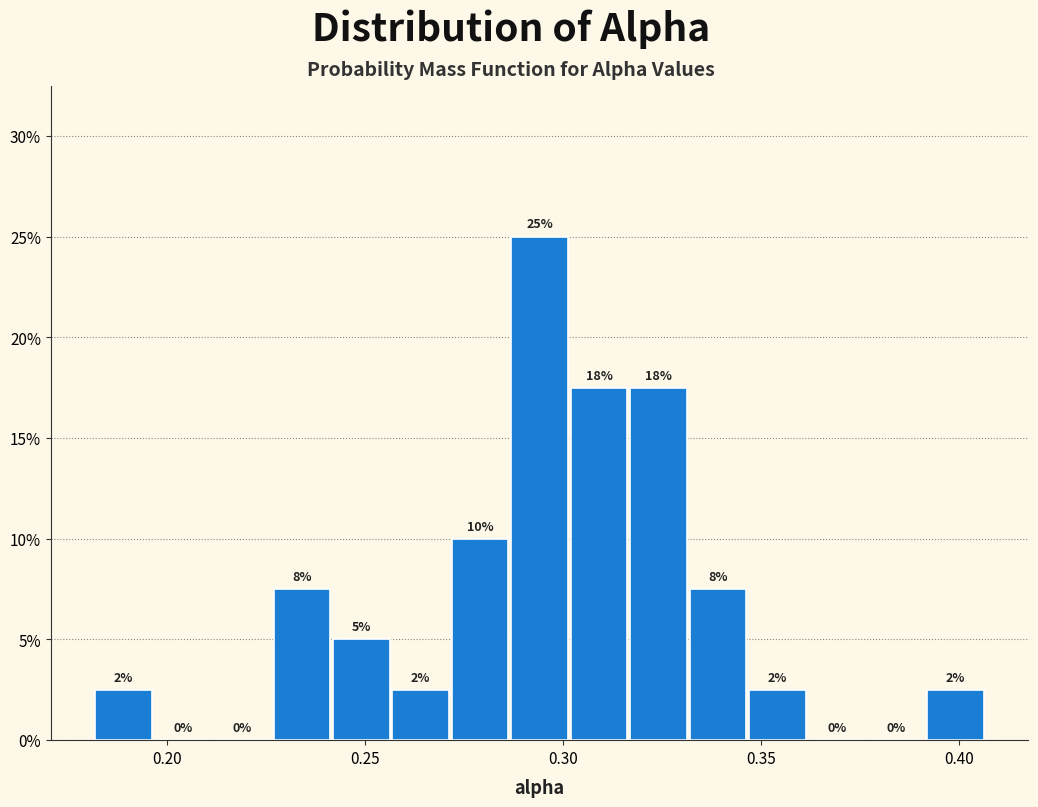

Around what value on the x-axis is the tallest bar? Give the approximate position of its centre, as read against the axis.

0.295